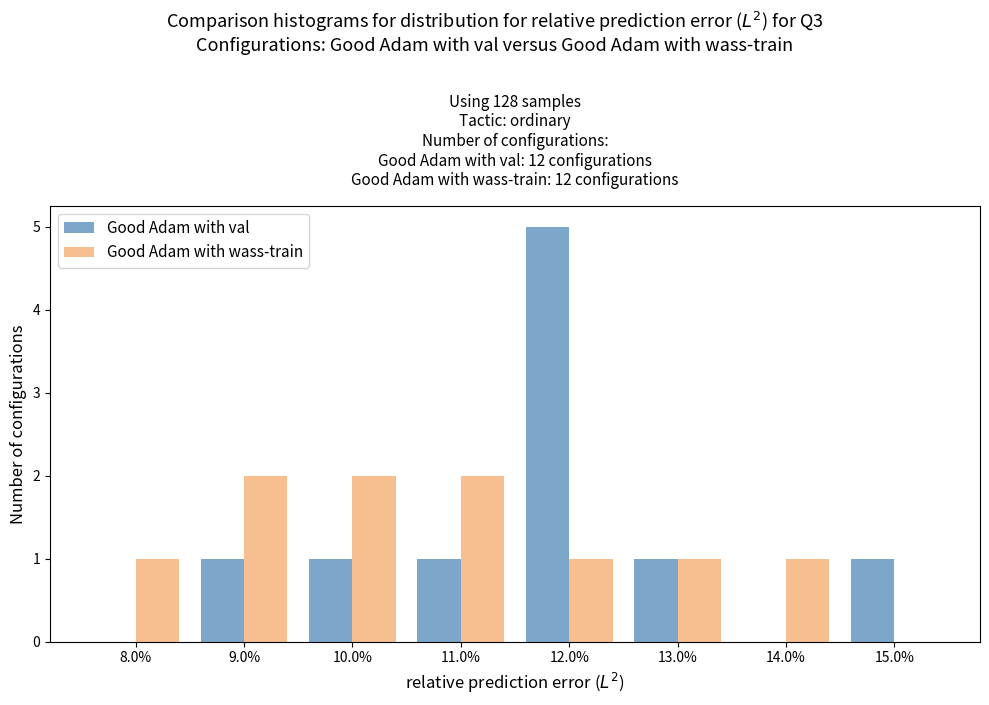

Reading left to right, extract all data points from this chart.

Good Adam with val: 8.0%=0	9.0%=1	10.0%=1	11.0%=1	12.0%=5	13.0%=1	14.0%=0	15.0%=1
Good Adam with wass-train: 8.0%=1	9.0%=2	10.0%=2	11.0%=2	12.0%=1	13.0%=1	14.0%=1	15.0%=0